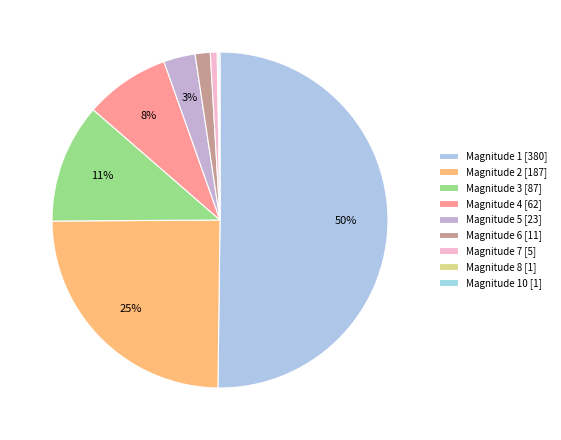

Count the number of slices in the pie.

9